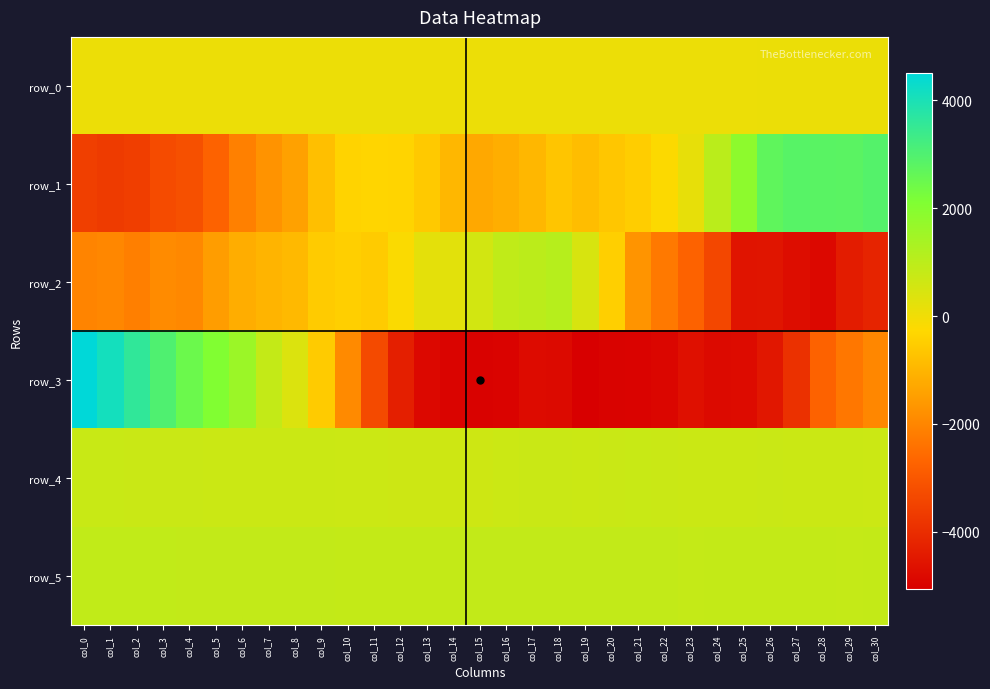

Reading left to right, extract all data points from this chart.

row_0: col_0=75.4	col_1=75.5	col_2=75.6	col_3=75.6	col_4=75.6	col_5=75.7	col_6=75.7	col_7=75.8	col_8=75.9	col_9=75.9	col_10=75.9	col_11=76.0	col_12=76.0	col_13=76.1	col_14=76.2	col_15=76.2	col_16=76.2	col_17=76.3	col_18=76.3	col_19=76.4	col_20=76.5	col_21=76.5	col_22=76.5	col_23=76.6	col_24=76.6	col_25=76.7	col_26=76.8	col_27=76.8	col_28=76.8	col_29=76.9	col_30=76.9
row_1: col_0=-3585.0	col_1=-3680.0	col_2=-3602.0	col_3=-3290.0	col_4=-3175.0	col_5=-2754.0	col_6=-2126.0	col_7=-1737.0	col_8=-1425.0	col_9=-817.0	col_10=-380.0	col_11=-338.0	col_12=-355.0	col_13=-589.0	col_14=-976.0	col_15=-1280.0	col_16=-1143.0	col_17=-958.0	col_18=-686.0	col_19=-845.0	col_20=-662.0	col_21=-507.0	col_22=-224.0	col_23=170.0	col_24=1000.0	col_25=1849.0	col_26=2714.0	col_27=2856.0	col_28=2825.0	col_29=2806.0	col_30=2906.0
row_2: col_0=-2034.0	col_1=-1968.0	col_2=-2148.0	col_3=-1873.0	col_4=-1956.0	col_5=-1523.0	col_6=-1189.0	col_7=-1035.0	col_8=-925.0	col_9=-558.0	col_10=-477.0	col_11=-550.0	col_12=-195.0	col_13=211.0	col_14=250.0	col_15=560.0	col_16=884.0	col_17=985.0	col_18=1087.0	col_19=457.0	col_20=-469.0	col_21=-1717.0	col_22=-2279.0	col_23=-2756.0	col_24=-3391.0	col_25=-4575.0	col_26=-4558.0	col_27=-4739.0	col_28=-4864.0	col_29=-4382.0	col_30=-4204.0
row_3: col_0=4514.0	col_1=4107.0	col_2=3595.0	col_3=3003.0	col_4=2484.0	col_5=2075.0	col_6=1577.0	col_7=833.0	col_8=389.0	col_9=-549.0	col_10=-1909.0	col_11=-3323.0	col_12=-4335.0	col_13=-4857.0	col_14=-4950.0	col_15=-5005.0	col_16=-4967.0	col_17=-4774.0	col_18=-4825.0	col_19=-5072.0	col_20=-4991.0	col_21=-4964.0	col_22=-4918.0	col_23=-4675.0	col_24=-4827.0	col_25=-4782.0	col_26=-4499.0	col_27=-3894.0	col_28=-2761.0	col_29=-2302.0	col_30=-1975.0
row_4: col_0=744.0	col_1=743.0	col_2=731.0	col_3=718.0	col_4=721.0	col_5=712.0	col_6=708.0	col_7=703.0	col_8=704.0	col_9=695.0	col_10=690.0	col_11=676.0	col_12=664.0	col_13=658.0	col_14=653.0	col_15=657.0	col_16=688.0	col_17=717.0	col_18=715.0	col_19=704.0	col_20=717.0	col_21=736.0	col_22=728.0	col_23=704.0	col_24=712.0	col_25=713.0	col_26=714.0	col_27=701.0	col_28=696.0	col_29=700.0	col_30=693.0
row_5: col_0=866.0	col_1=869.0	col_2=867.0	col_3=866.0	col_4=863.0	col_5=861.0	col_6=853.0	col_7=861.0	col_8=845.0	col_9=847.0	col_10=831.0	col_11=829.0	col_12=830.0	col_13=841.0	col_14=844.0	col_15=851.0	col_16=849.0	col_17=846.0	col_18=855.0	col_19=855.0	col_20=855.0	col_21=852.0	col_22=852.0	col_23=821.0	col_24=833.0	col_25=832.0	col_26=831.0	col_27=827.0	col_28=826.0	col_29=821.0	col_30=828.0